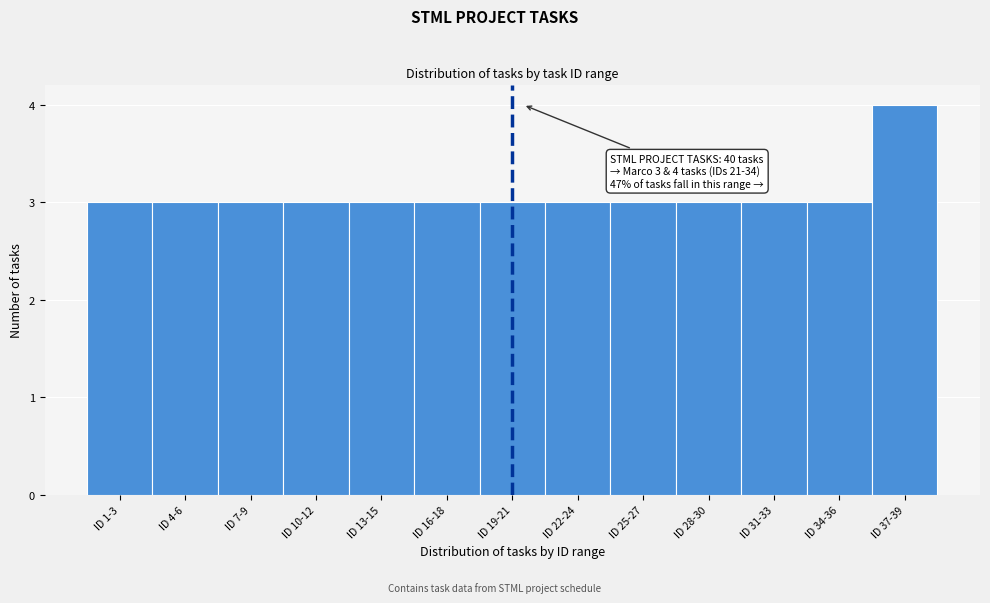

Reading right to left, extract all data points from this chart.

ID 37-39=4	ID 34-36=3	ID 31-33=3	ID 28-30=3	ID 25-27=3	ID 22-24=3	ID 19-21=3	ID 16-18=3	ID 13-15=3	ID 10-12=3	ID 7-9=3	ID 4-6=3	ID 1-3=3